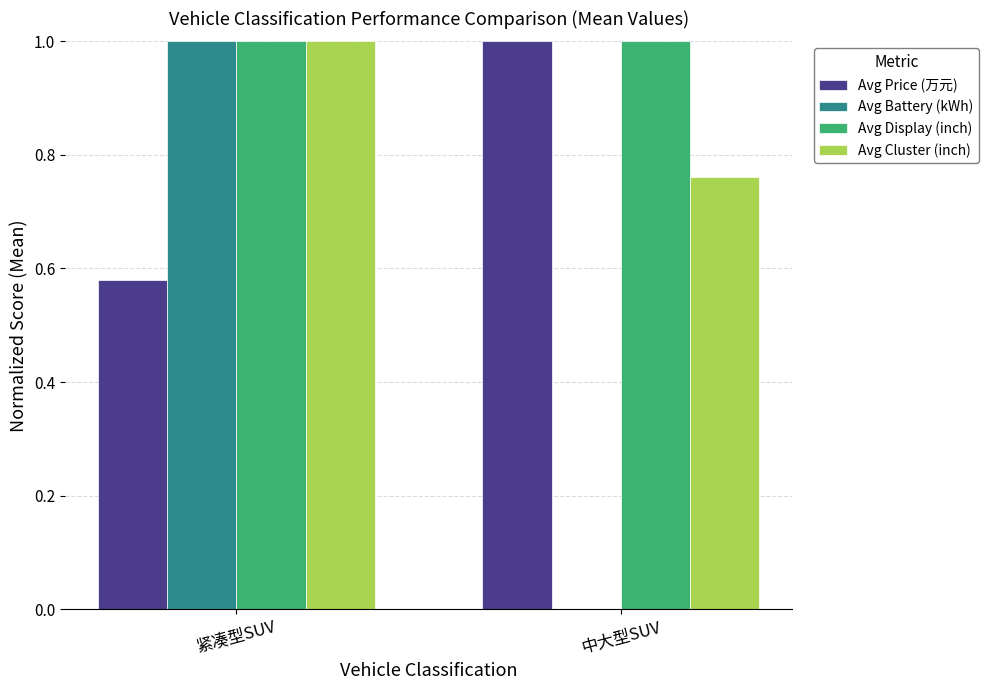

True or false: Avg Battery (kWh) has a value of 1.5 at 紧凑型SUV.

False